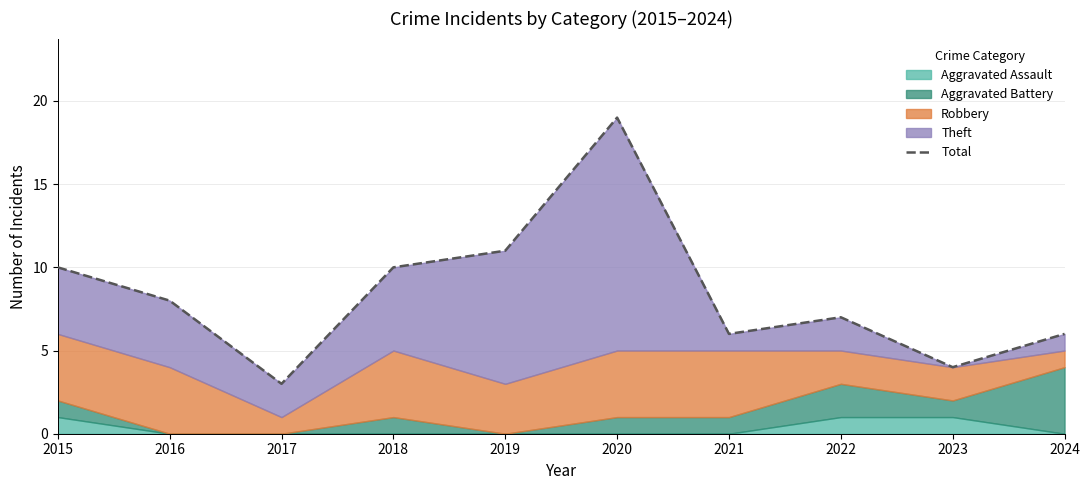

Reading left to right, list all the values displayed in this chart.

2015=10	2016=8	2017=3	2018=10	2019=11	2020=19	2021=6	2022=7	2023=4	2024=6